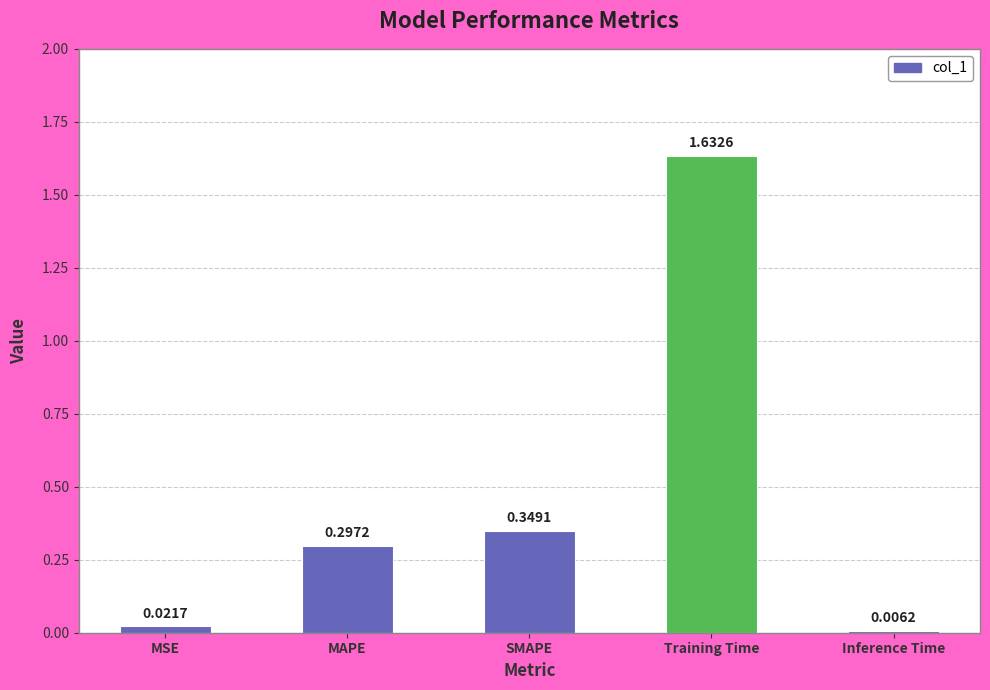

Between Training Time and SMAPE, which is larger?

Training Time